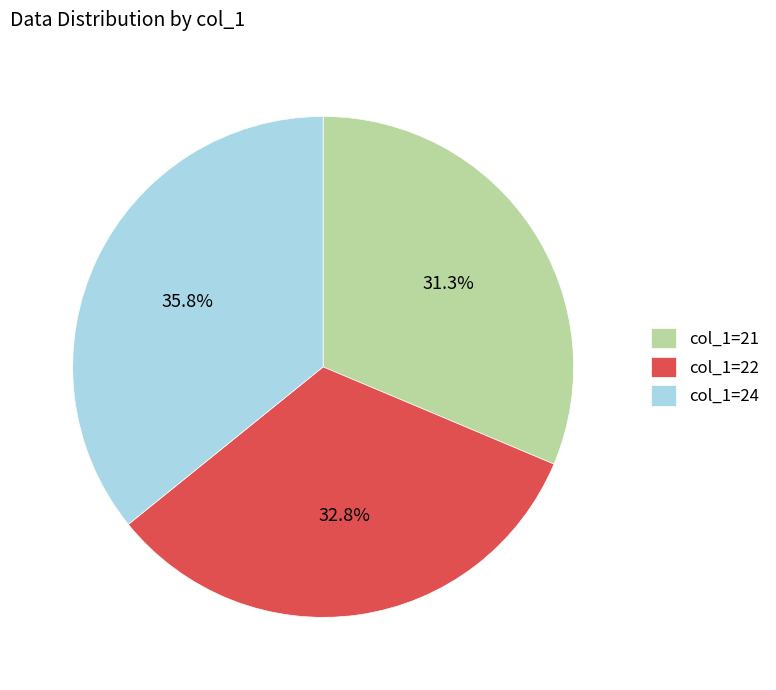

How many slices are in this pie chart?

3